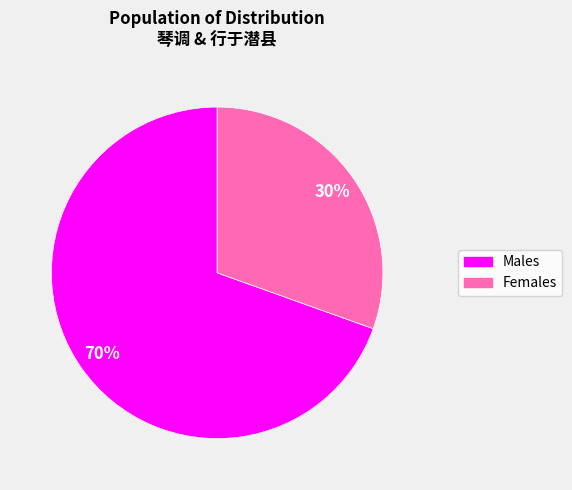

Is there any slice that represents more than half of the pie?

Yes